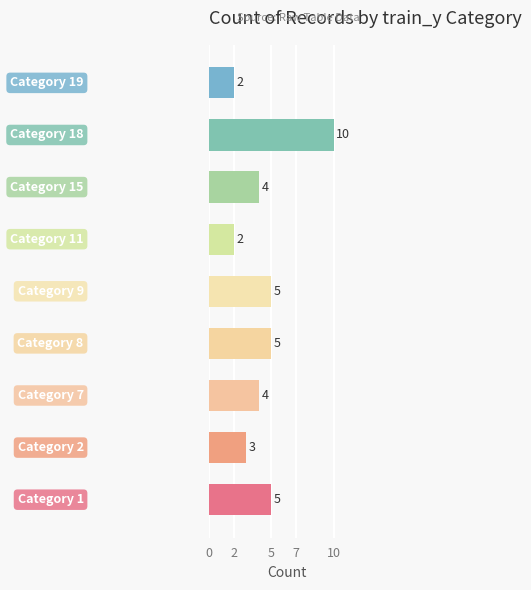

How many bars are there in total?

9